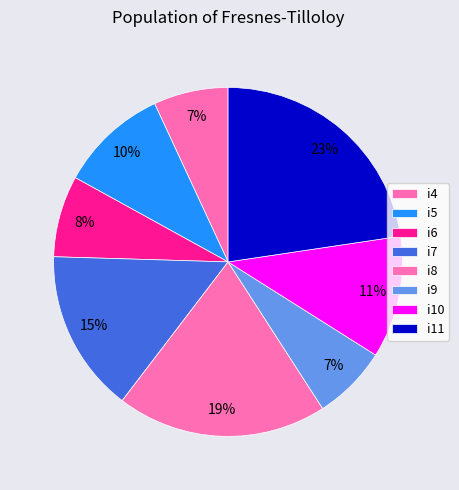

Count the number of slices in the pie.

8